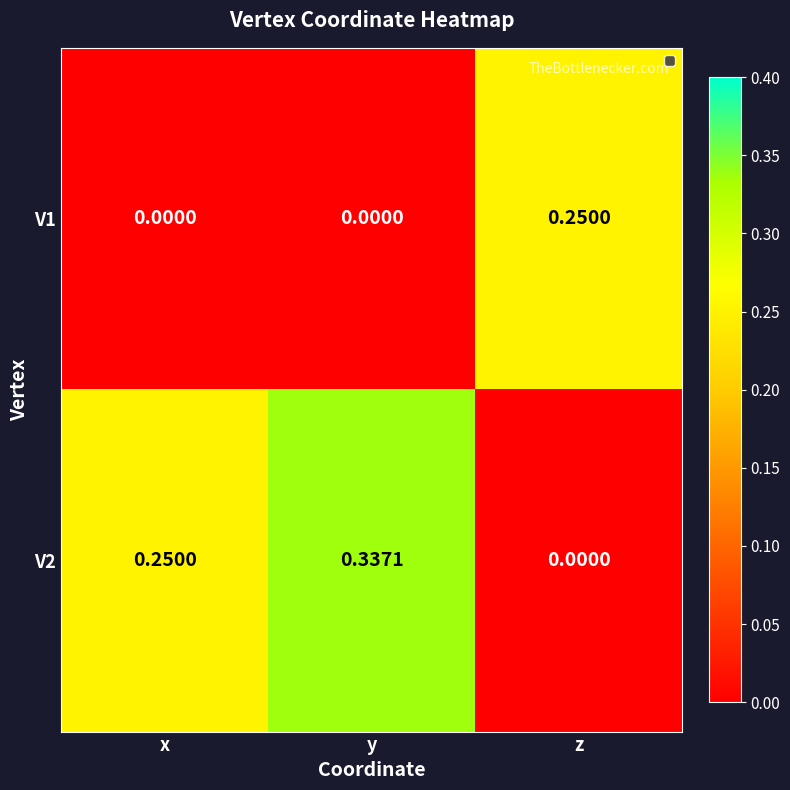

How many categories are shown in the chart?

3